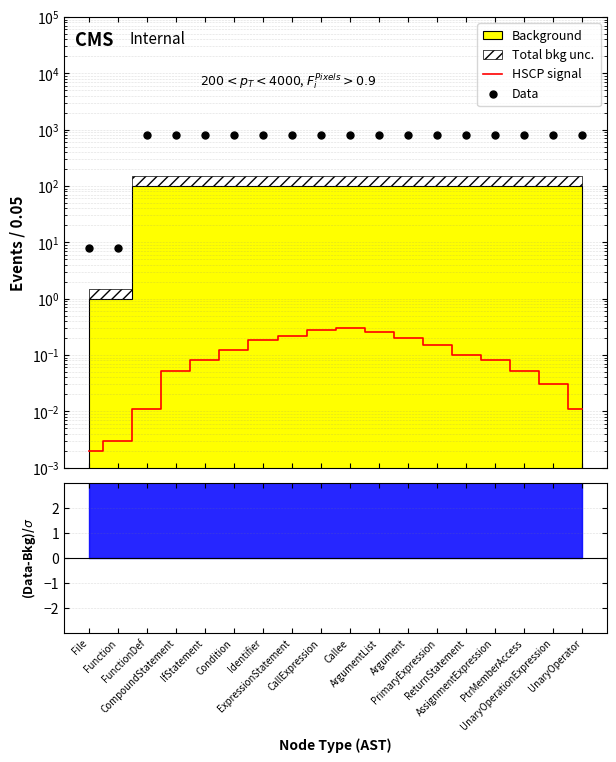

Which series has the largest total across all categories?

Data